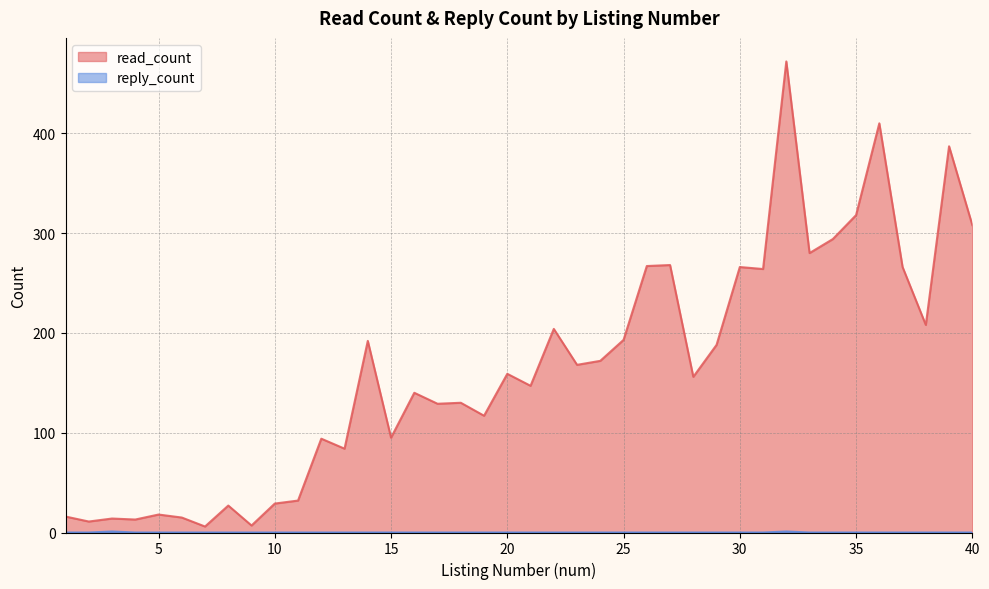

Which series has the largest total across all categories?

read_count